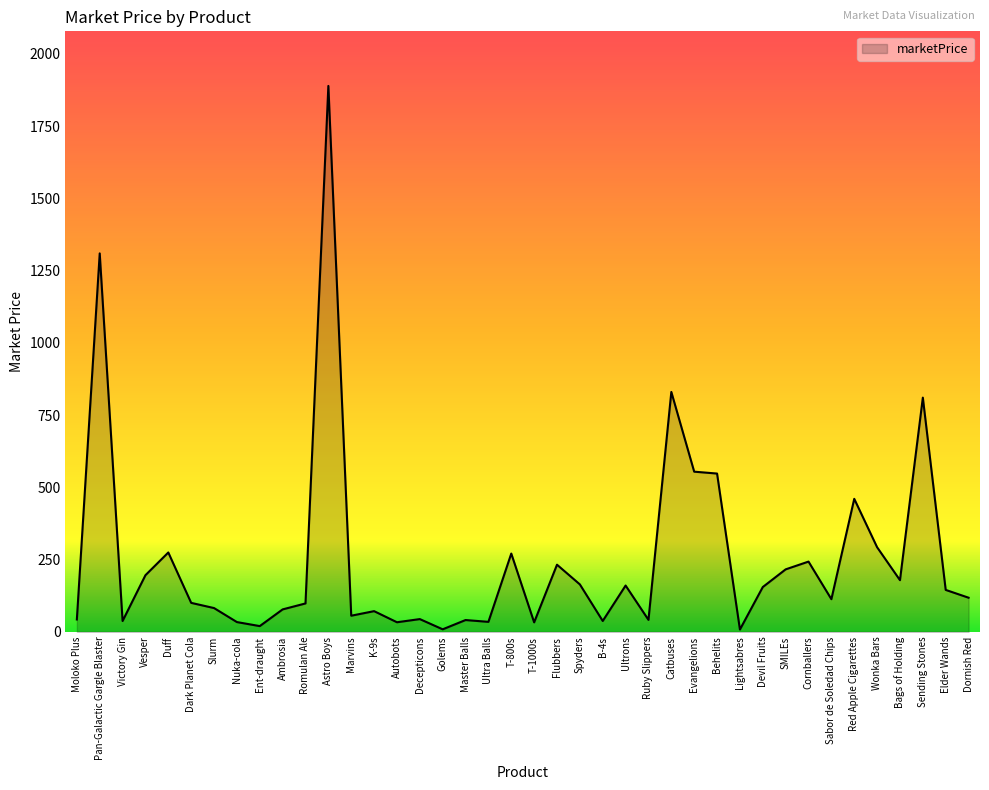

The value at SMILEs is 216.2. True or false?

True